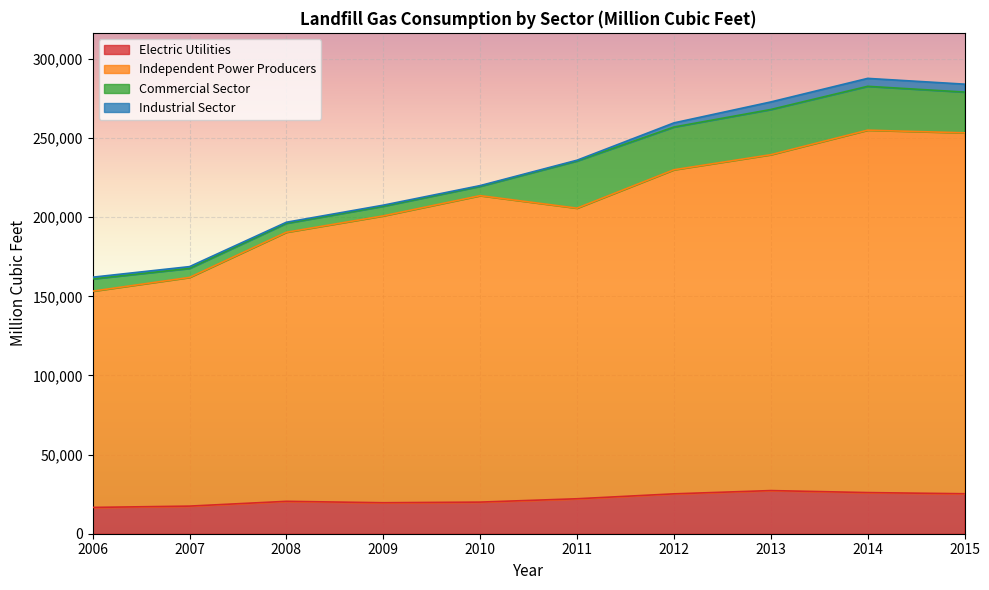

Which series has the largest total across all categories?

Independent Power Producers